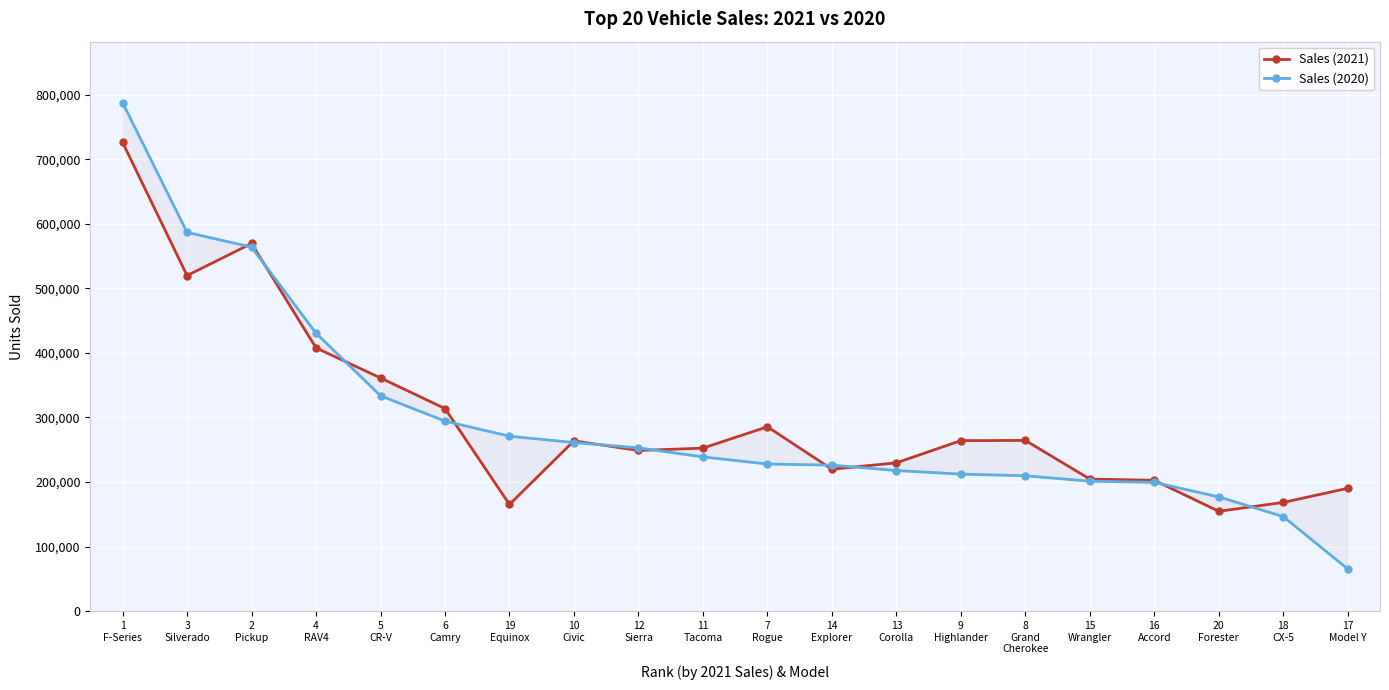

The value of Sales (2020) at 19
Equinox is 437029. True or false?

False